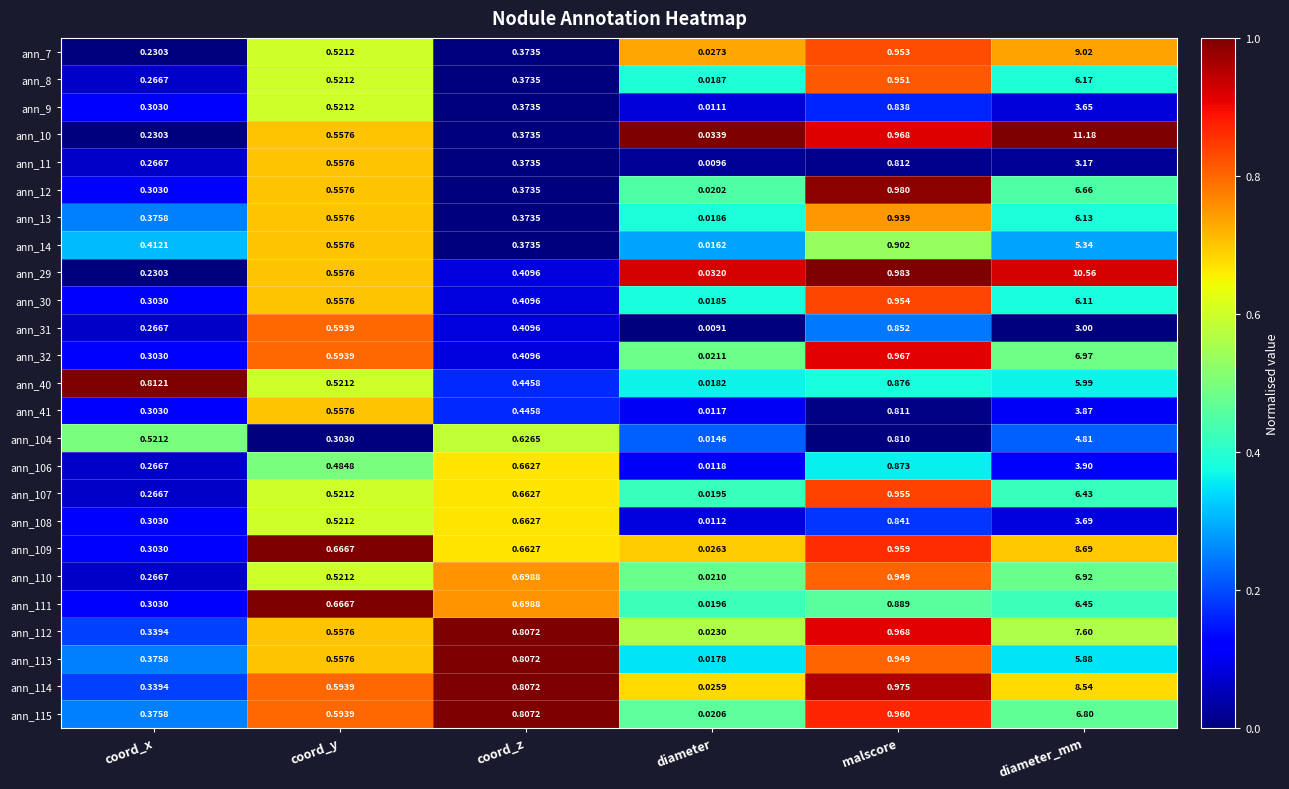

Count the number of data series in this chart.

25